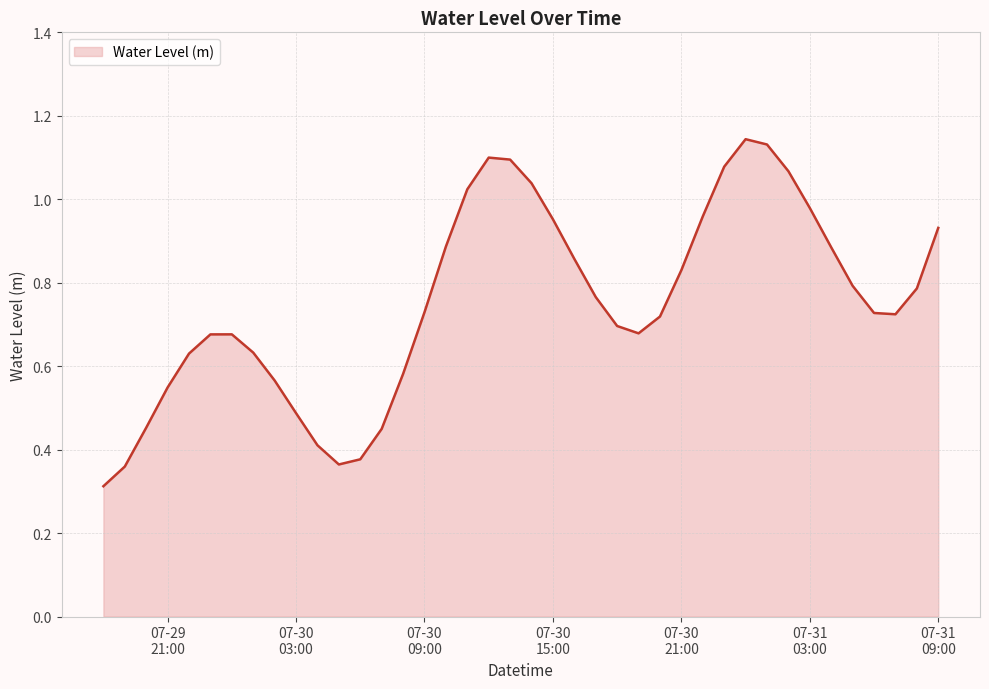

How many lines are shown in the chart?

1